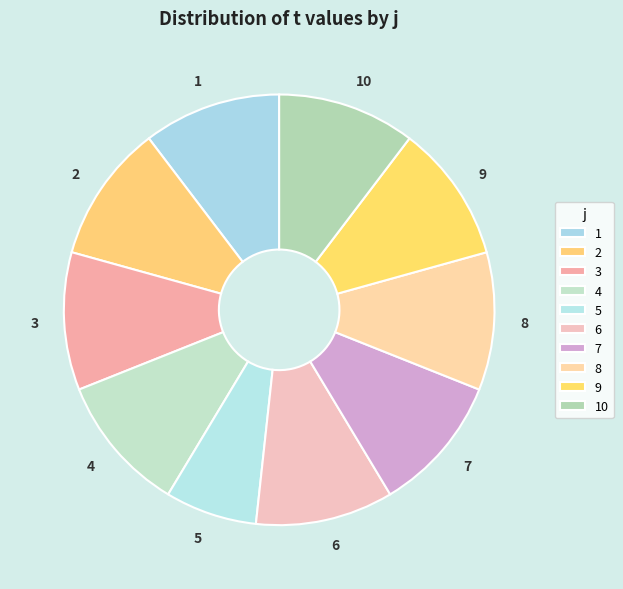

Count the number of slices in the pie.

10